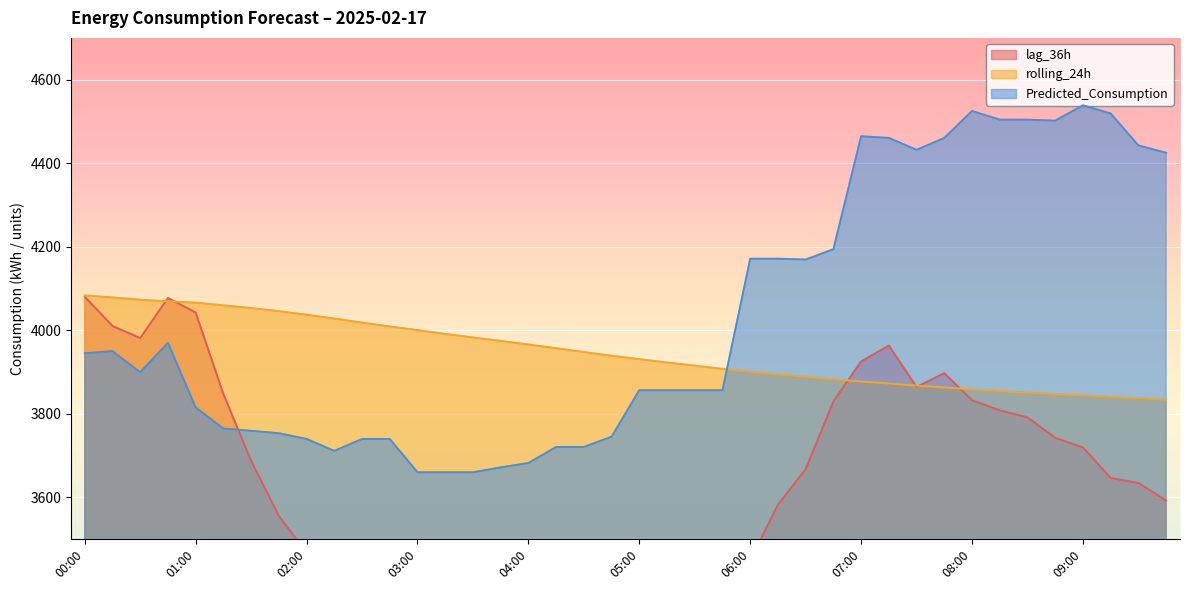

What is the difference between the maximum and minimum values in the rolling_24h series?

249.7